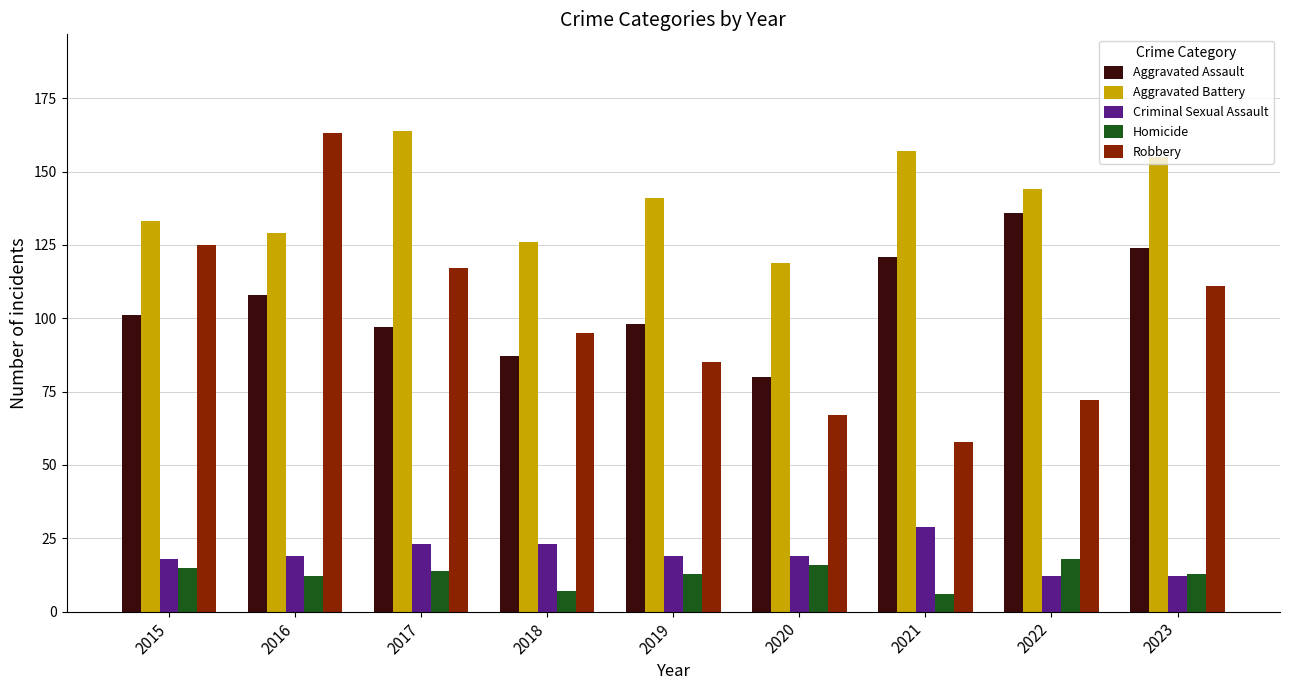

Which series has the largest total across all categories?

Aggravated Battery